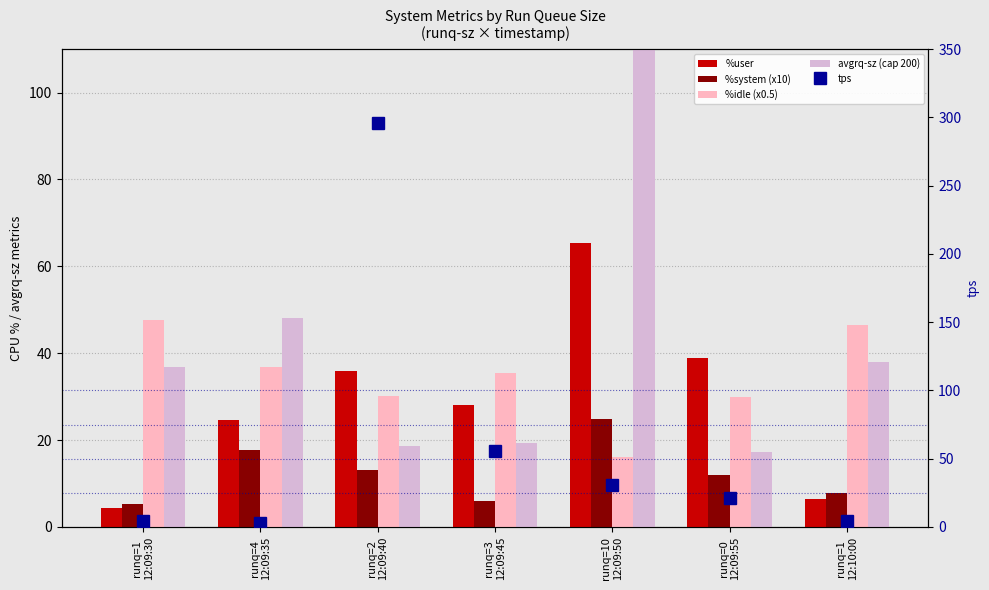

What position from the right is runq=2
12:09:40?

5